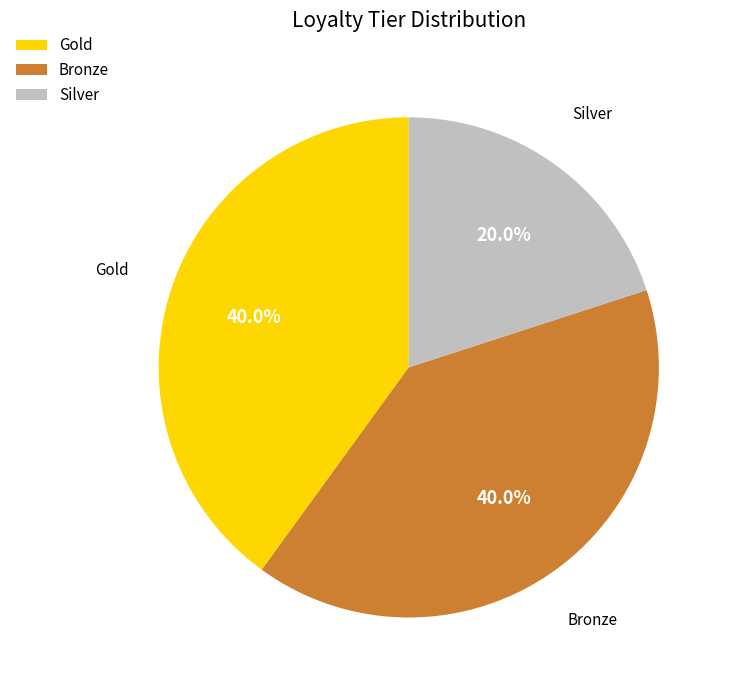

Combined, do Gold and Silver account for over 50%?

Yes